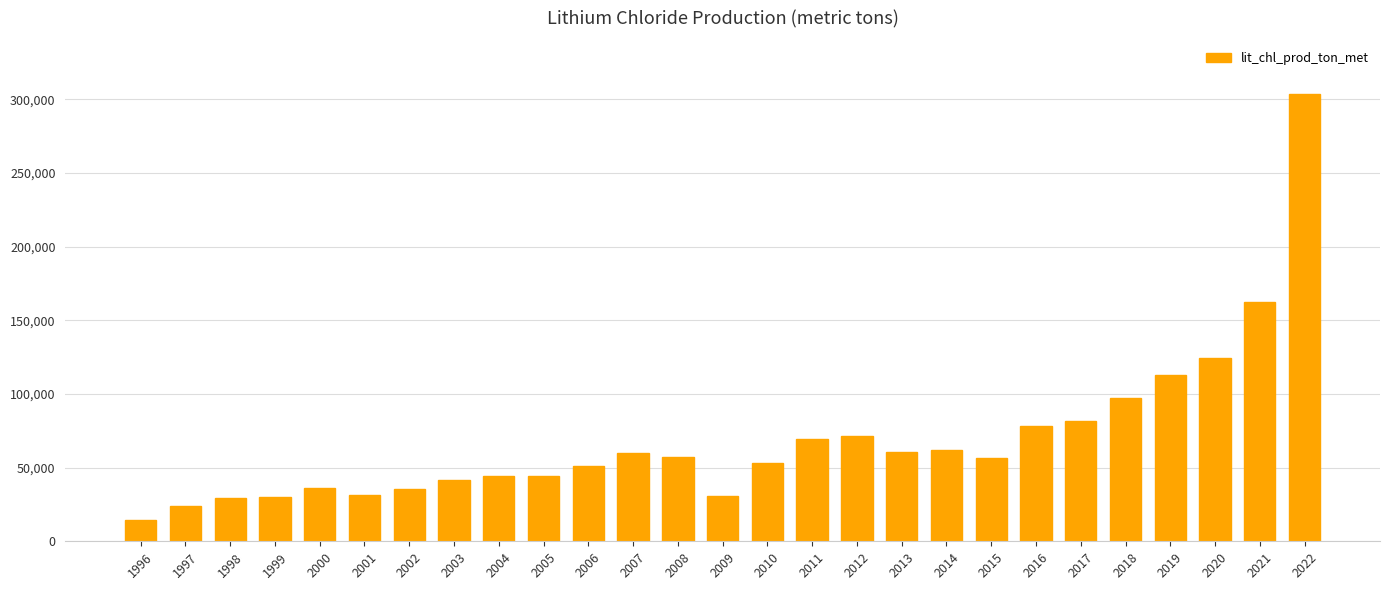

How many bars are there in total?

27